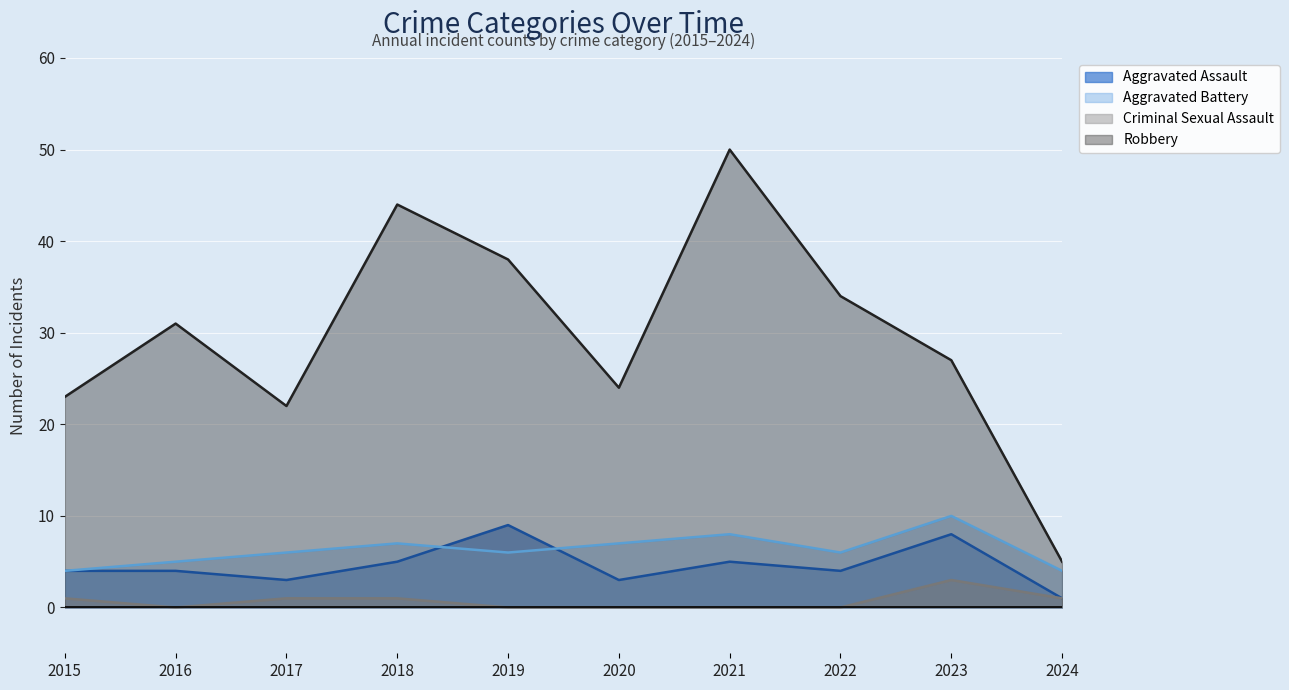

How many lines are shown in the chart?

4